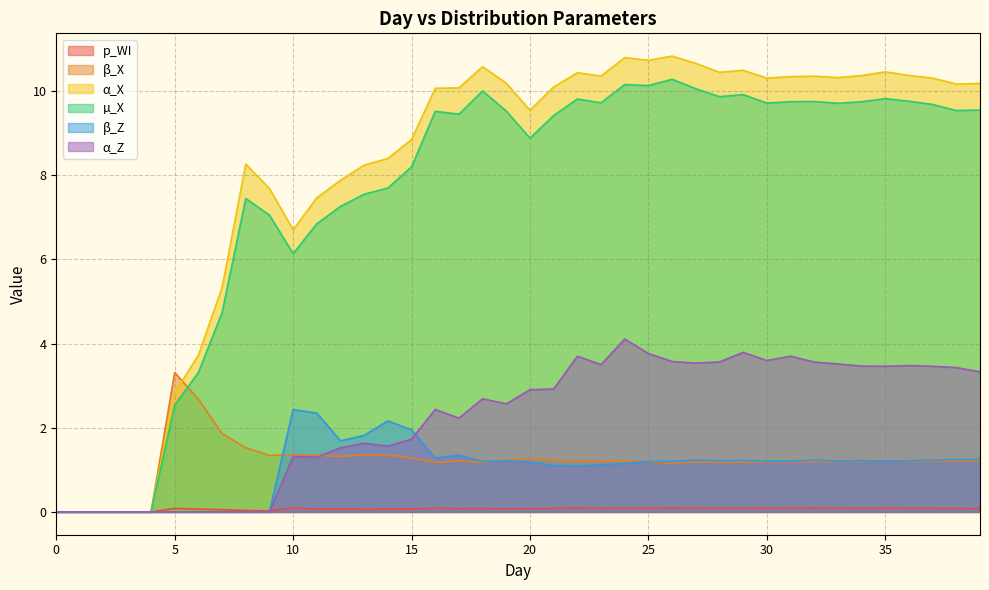

True or false: µ_X and α_Z cross at least once.

False